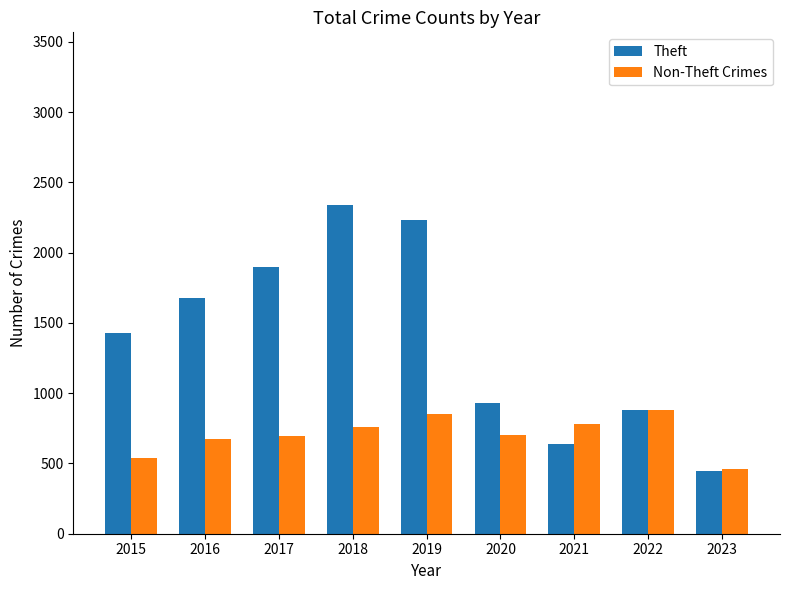

Which series has the largest range (max minus min)?

Theft